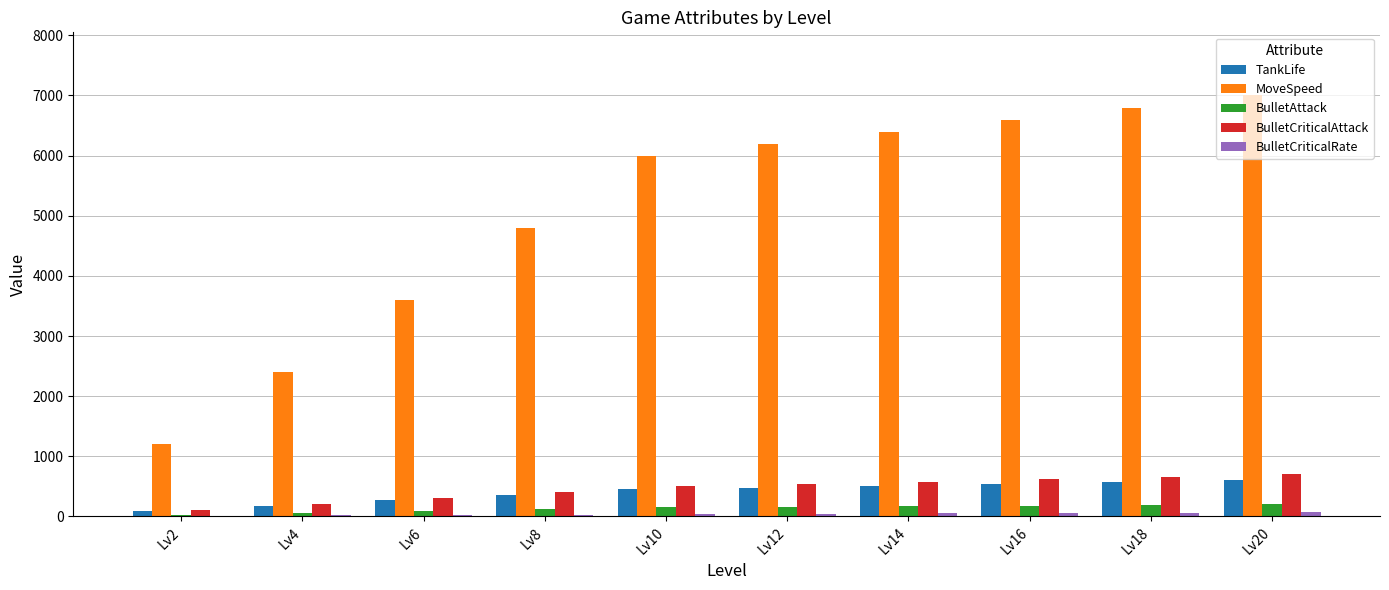

Which label corresponds to the largest value in the chart?

Lv20